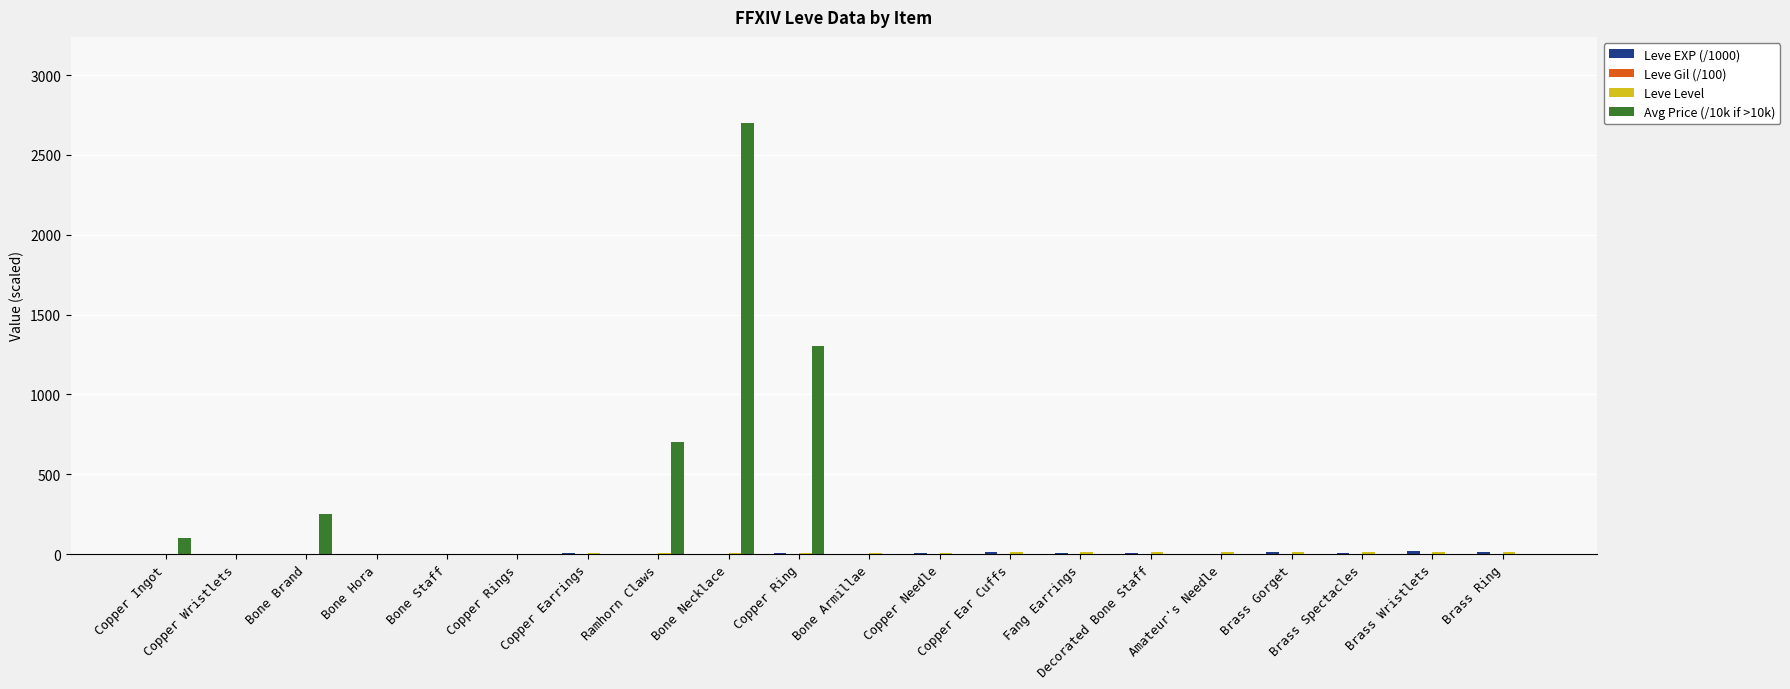

Reading left to right, transcribe all the data shown in this chart.

Leve EXP: Copper Ingot=0.6	Copper Wristlets=1.7	Bone Brand=0.5	Bone Hora=0.7	Bone Staff=0.6	Copper Rings=0.6	Copper Earrings=3.6	Ramhorn Claws=2.2	Bone Necklace=3.0	Copper Ring=3.6	Bone Armillae=2.0	Copper Needle=3.6	Copper Ear Cuffs=10.0	Fang Earrings=7.9	Decorated Bone Staff=7.9	Amateur's Needle=2.2	Brass Gorget=10.0	Brass Spectacles=6.9	Brass Wristlets=18.9	Brass Ring=13.0
Leve Gil: Copper Ingot=1.1	Copper Wristlets=1.2	Bone Brand=1.1	Bone Hora=1.1	Bone Staff=1.1	Copper Rings=1.1	Copper Earrings=1.4	Ramhorn Claws=1.7	Bone Necklace=1.7	Copper Ring=1.4	Bone Armillae=1.4	Copper Needle=1.4	Copper Ear Cuffs=1.7	Fang Earrings=2.9	Decorated Bone Staff=2.5	Amateur's Needle=1.7	Brass Gorget=2.9	Brass Spectacles=2.9	Brass Wristlets=2.5	Brass Ring=1.7
Leve Level: Copper Ingot=1.0	Copper Wristlets=1.0	Bone Brand=1.0	Bone Hora=1.0	Bone Staff=1.0	Copper Rings=1.0	Copper Earrings=5.0	Ramhorn Claws=5.0	Bone Necklace=5.0	Copper Ring=5.0	Bone Armillae=5.0	Copper Needle=5.0	Copper Ear Cuffs=10.0	Fang Earrings=10.0	Decorated Bone Staff=10.0	Amateur's Needle=10.0	Brass Gorget=10.0	Brass Spectacles=10.0	Brass Wristlets=15.0	Brass Ring=15.0
currentAveragePrice: Copper Ingot=103.0	Copper Wristlets=0.0	Bone Brand=252.0	Bone Hora=0.0	Bone Staff=0.0	Copper Rings=0.0	Copper Earrings=0.0	Ramhorn Claws=700.0	Bone Necklace=2700.0	Copper Ring=1300.4	Bone Armillae=0.0	Copper Needle=1.2	Copper Ear Cuffs=0.0	Fang Earrings=0.0	Decorated Bone Staff=0.0	Amateur's Needle=0.0	Brass Gorget=0.0	Brass Spectacles=0.0	Brass Wristlets=0.0	Brass Ring=0.0